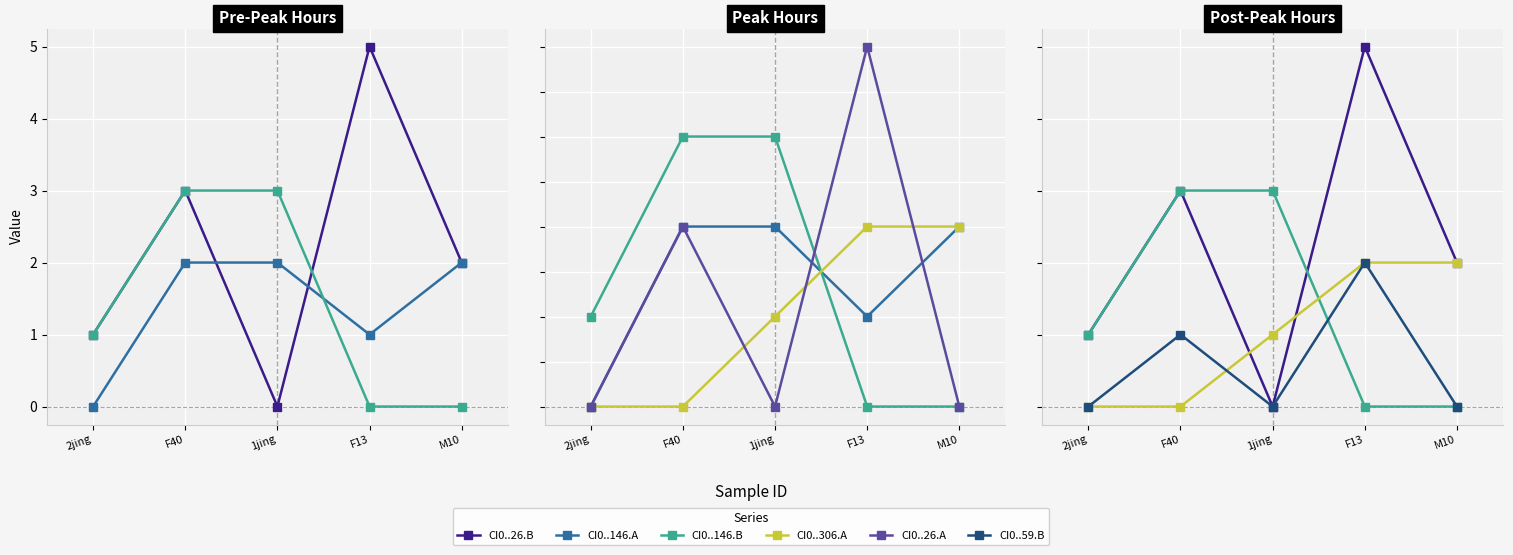

True or false: CI0..26.B has a value of 3 at F40.

True